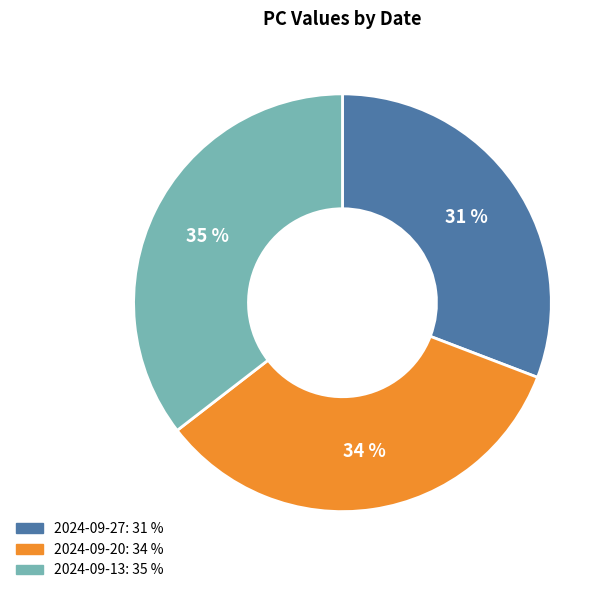

Count the number of slices in the pie.

3